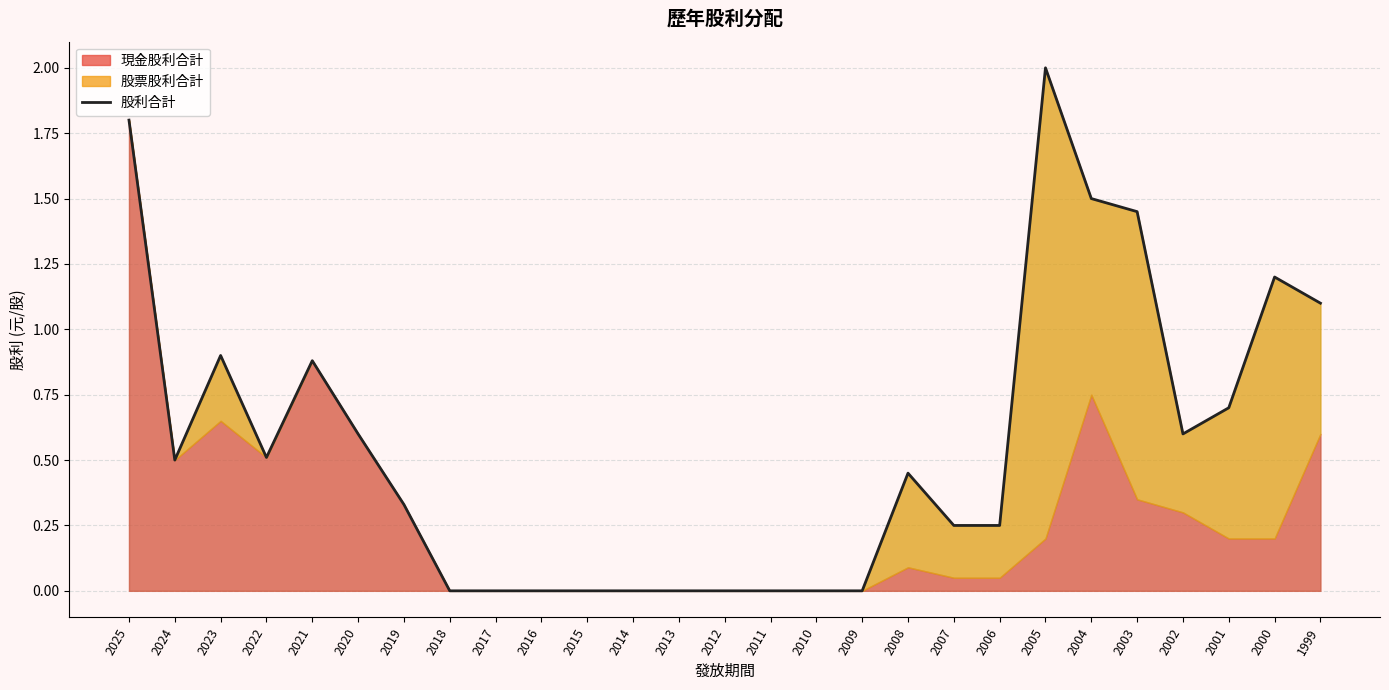

True or false: the data shows 0.3 at 1999.

False